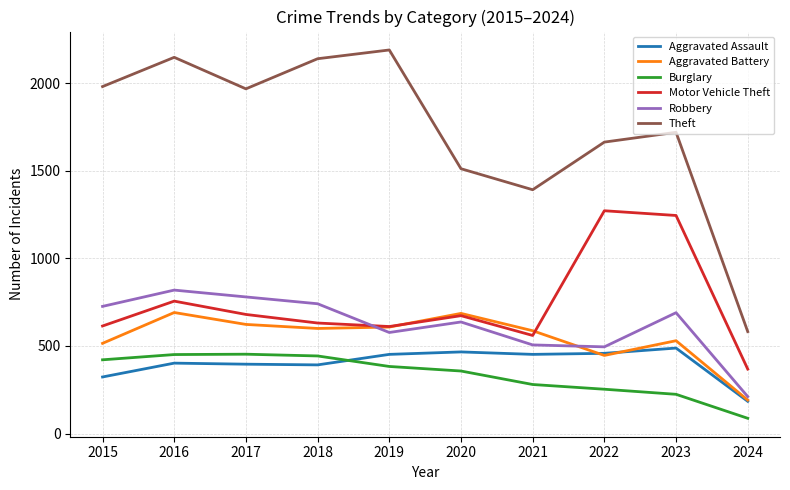

Is the value of Robbery at 2017 greater than the value of Burglary at 2022?

Yes